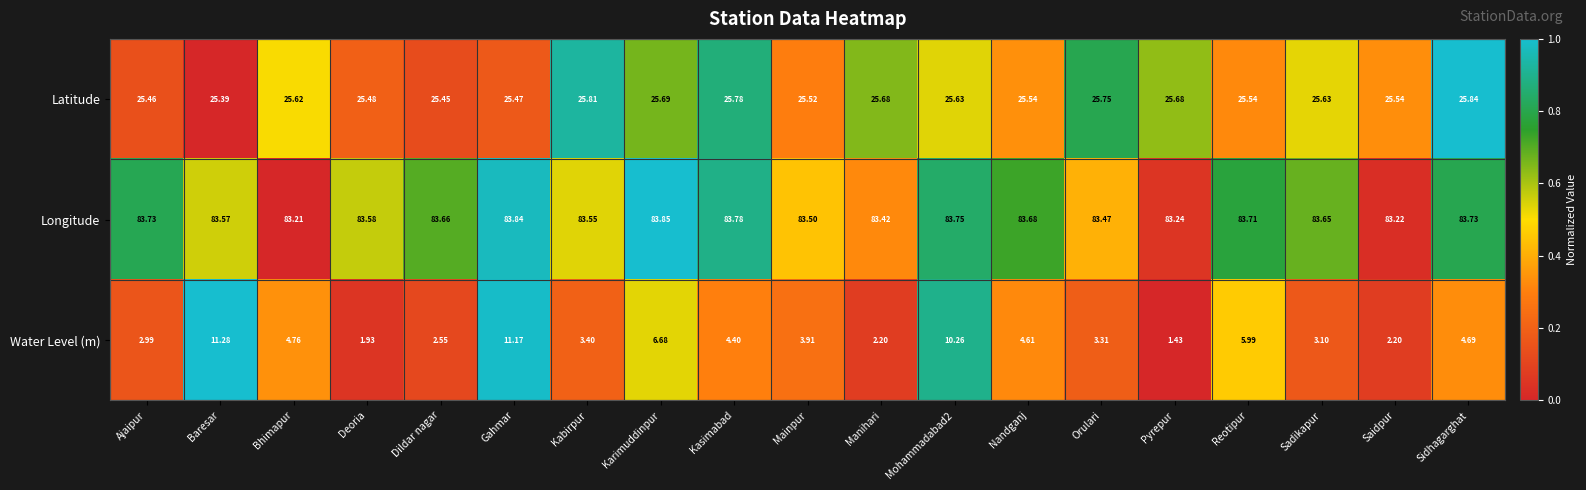

Rank the series at Mainpur from lowest to highest value.

Water Level (m), Latitude, Longitude